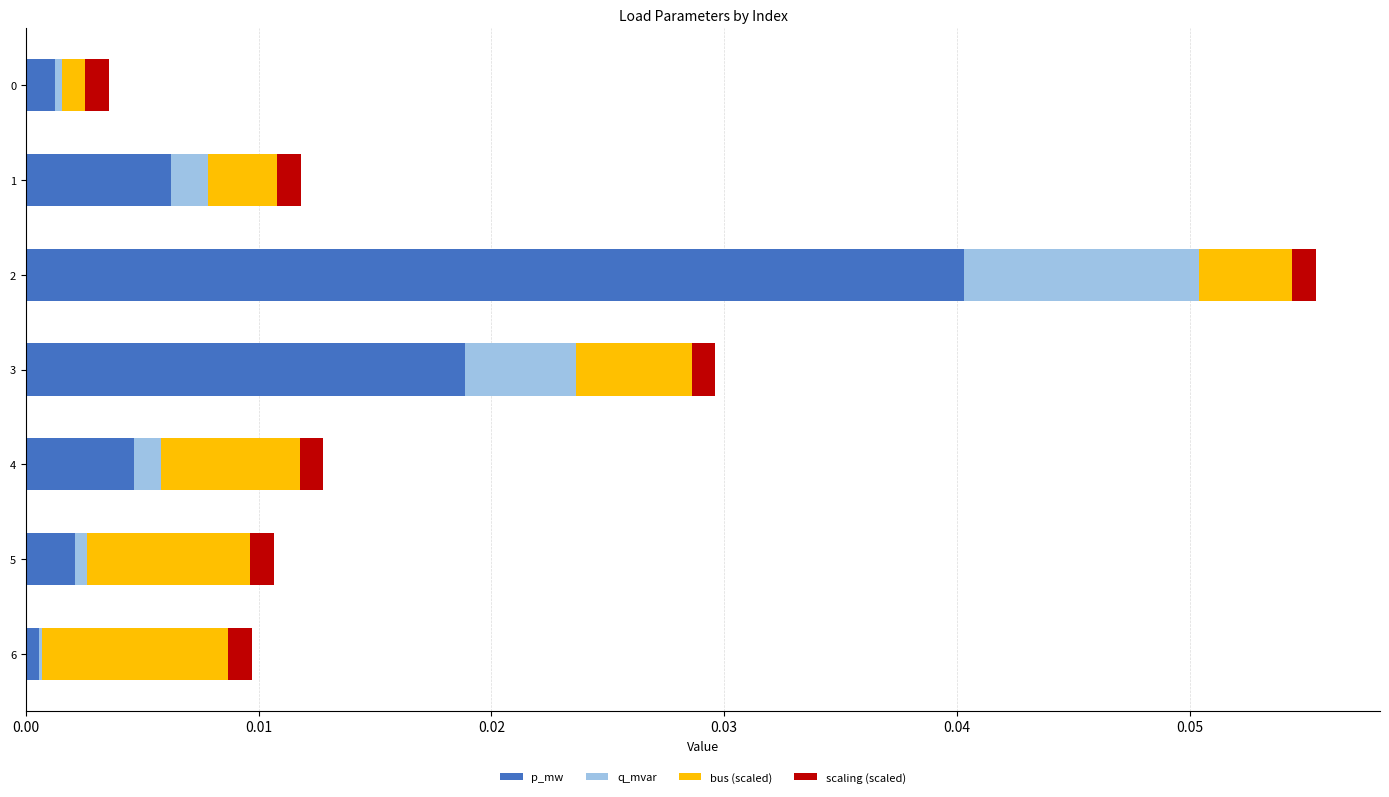

What are all the series names shown in the legend?

p_mw, q_mvar, bus (scaled), scaling (scaled)